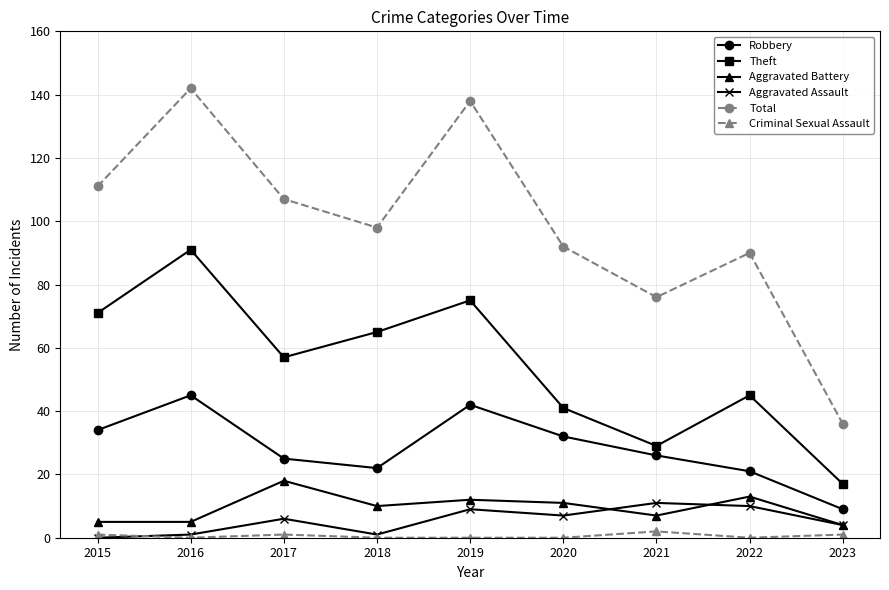

Which category has the lowest value in the Theft series?

2023